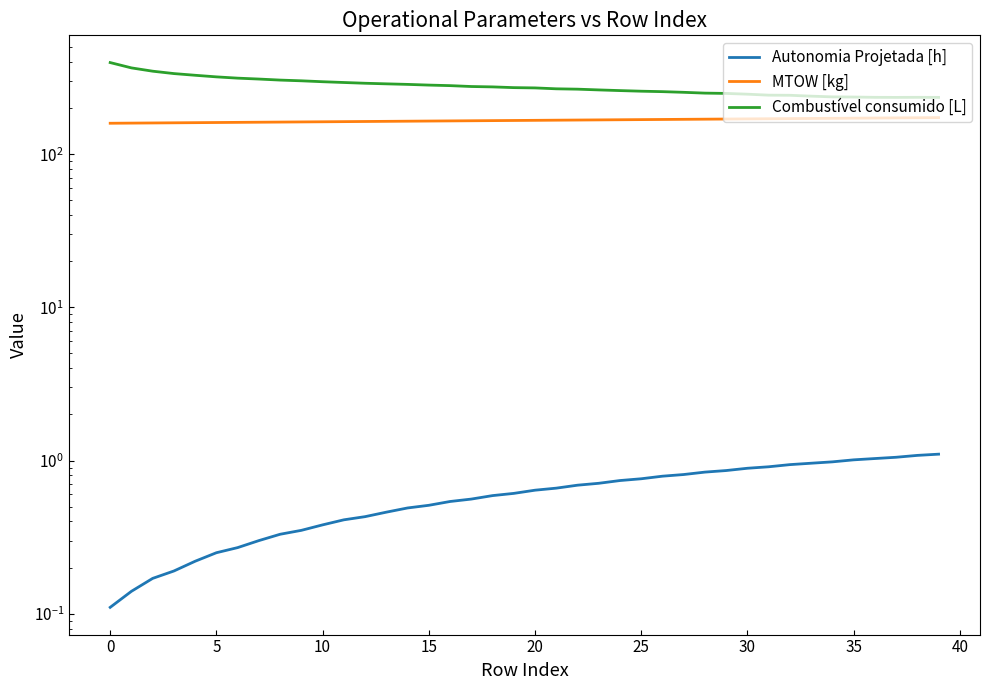

What is the value of the Autonomia Projetada [h] point at the 18th from the left?

0.6